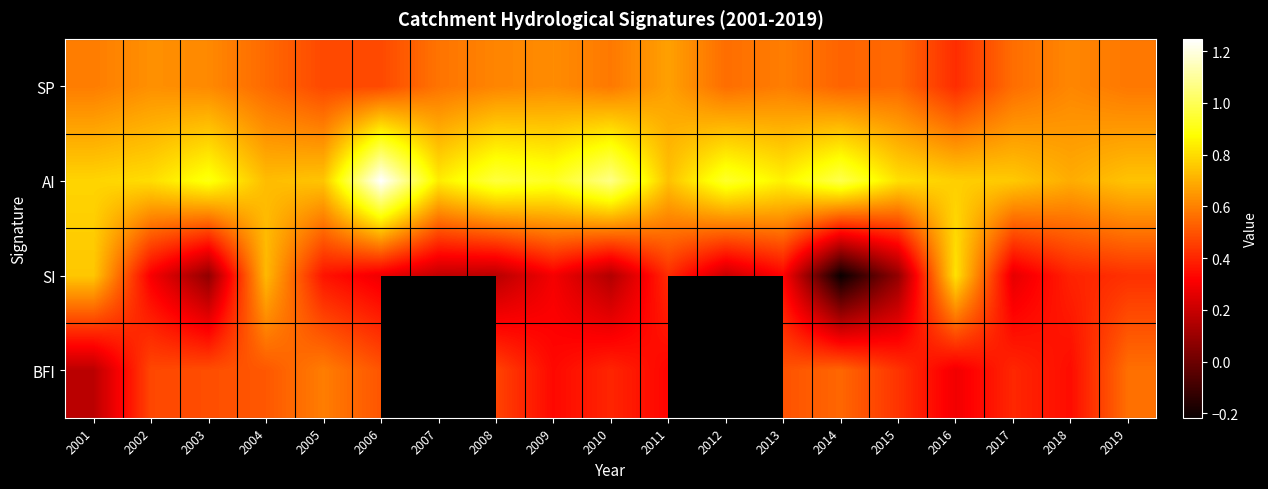

What is the smallest value displayed?

-0.2